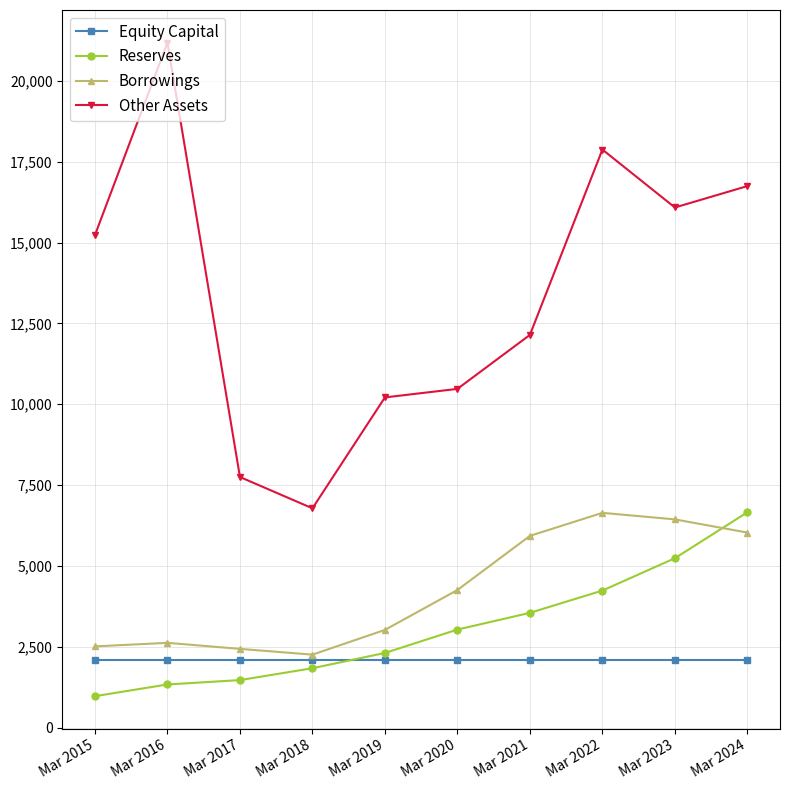

True or false: Reserves has more than 1 points higher than both neighbors.

False